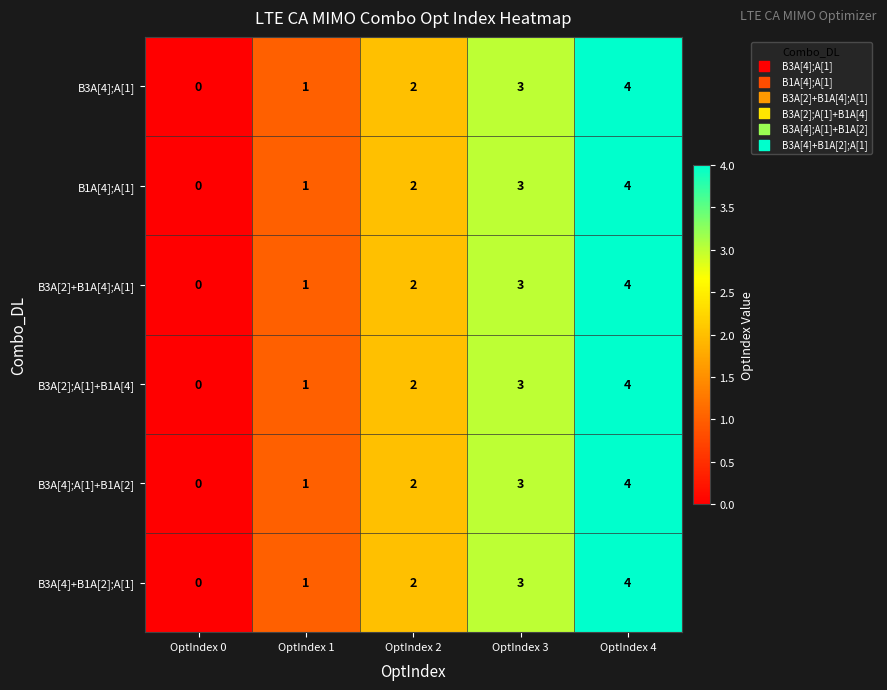

Is it true that B3A[2];A[1]+B1A[4] equals 1 at OptIndex 3?

False